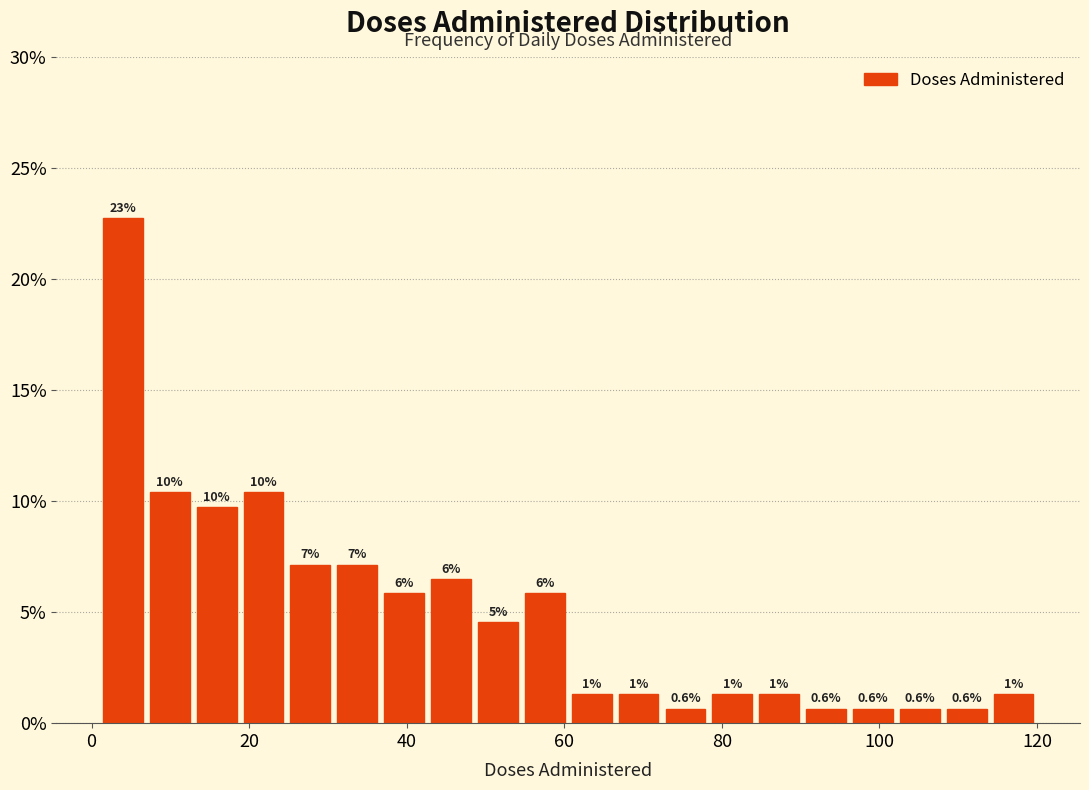

Read against the x-axis, roughly where is the centre of the tallest bar?

4